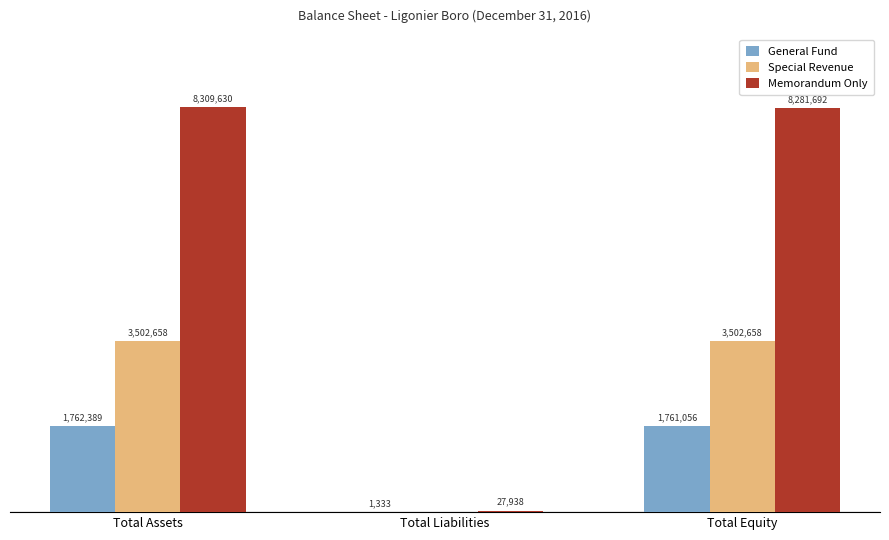

Which series changed the most between Total Assets and Total Equity?

Memorandum Only